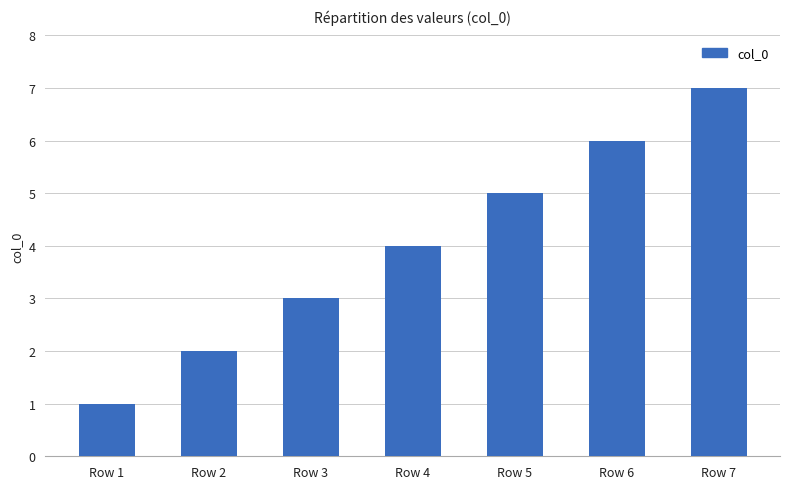

At which label is the value closest to 4?

Row 4